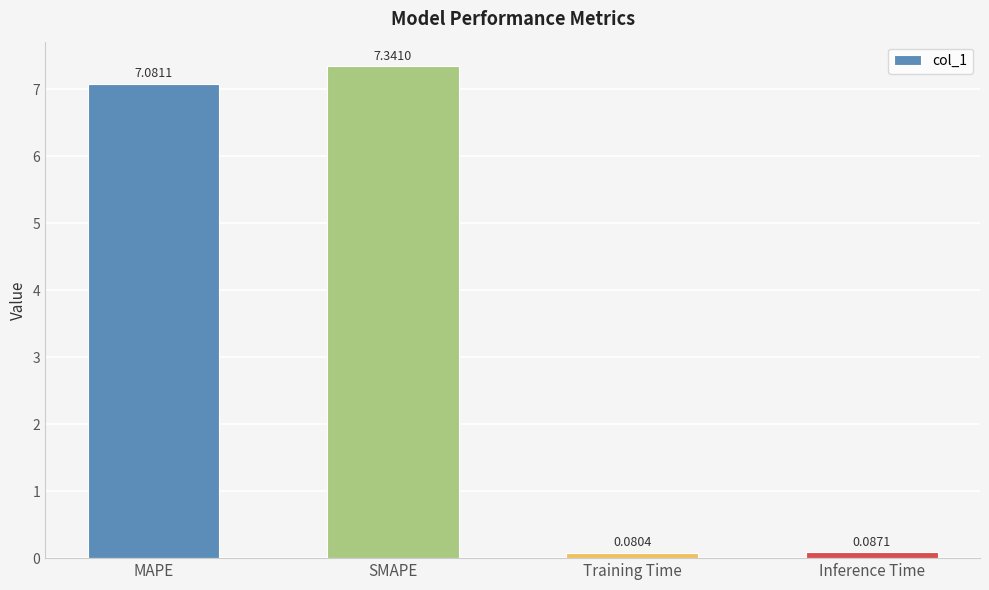

Rank the categories by value from highest to lowest.

SMAPE, MAPE, Inference Time, Training Time